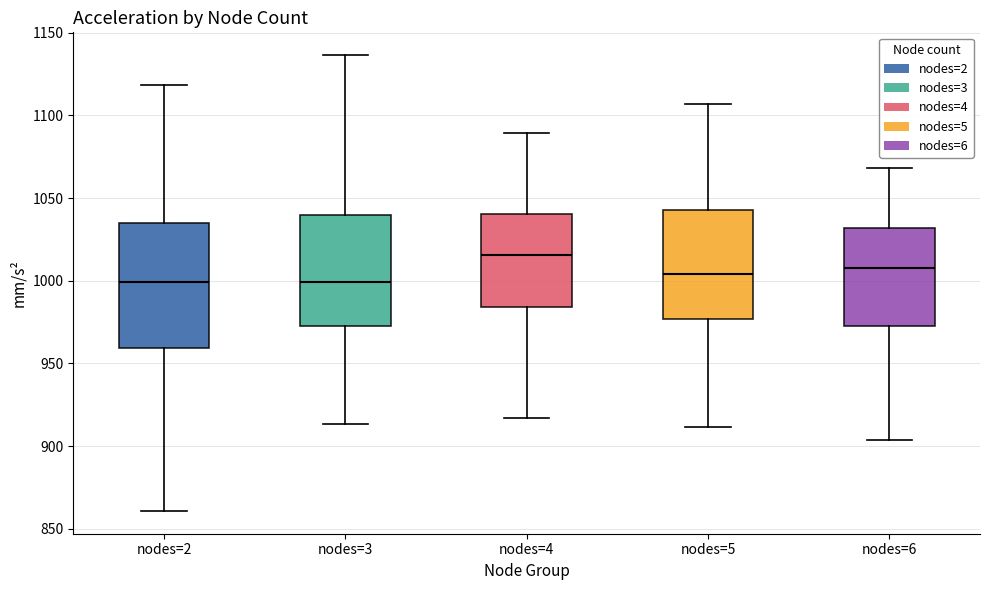

Where is the upper edge of the box for nodes=3 on the y-axis? The values are not printed on the chart, so give them approximately, as read against the axis.

1040